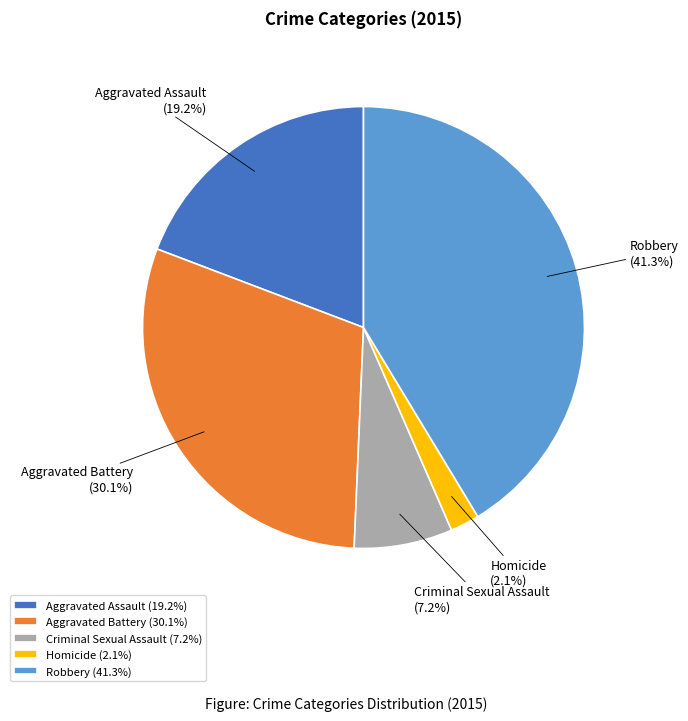

Is it true that Aggravated Assault is 19% of the pie?

True